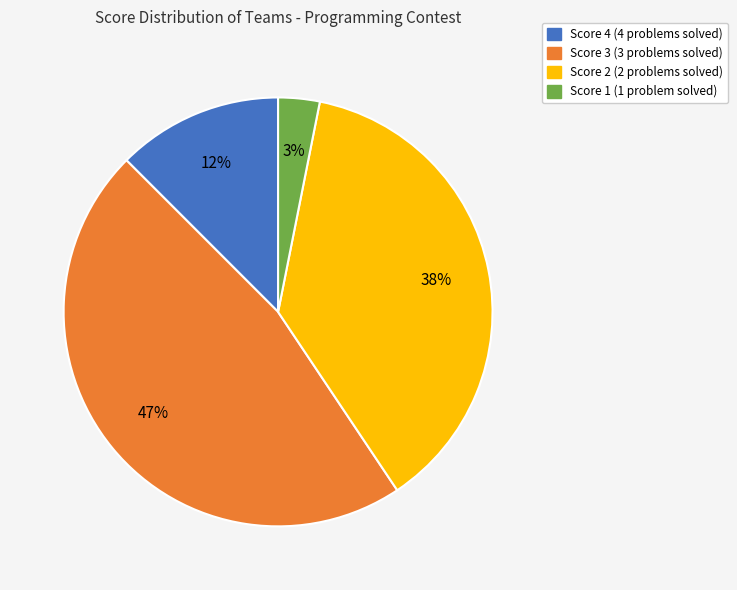

To the nearest percent, what is the difference between the largest and smallest slice percentages?

44%